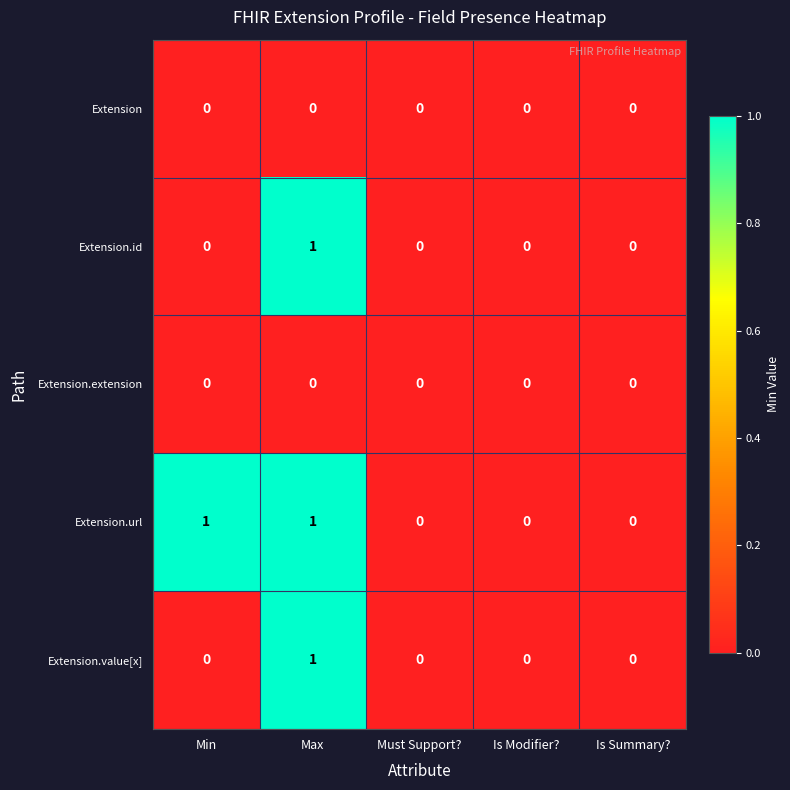

Count the number of categories in the chart.

5